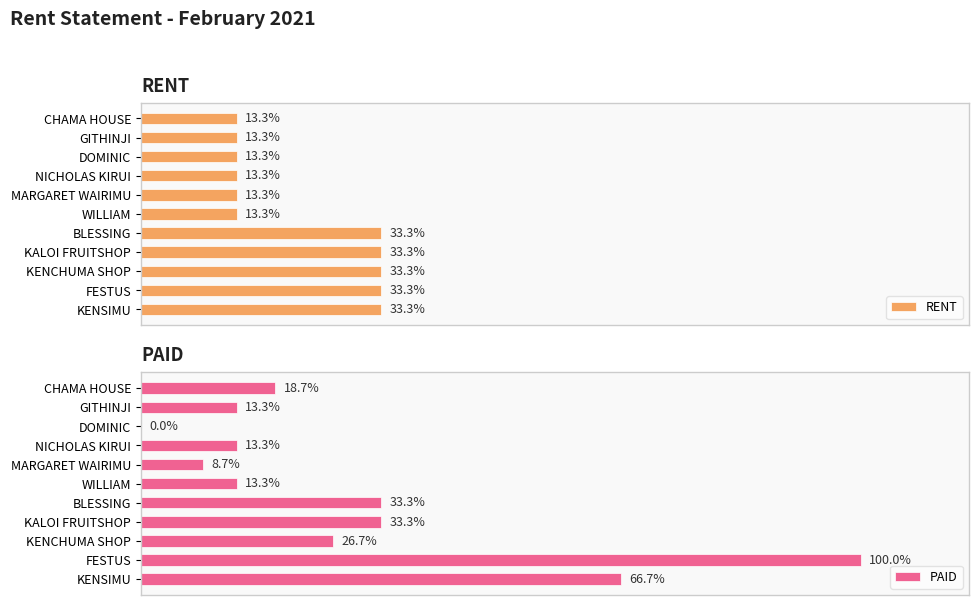

Rank the series by their average value, from highest to lowest.

PAID, RENT